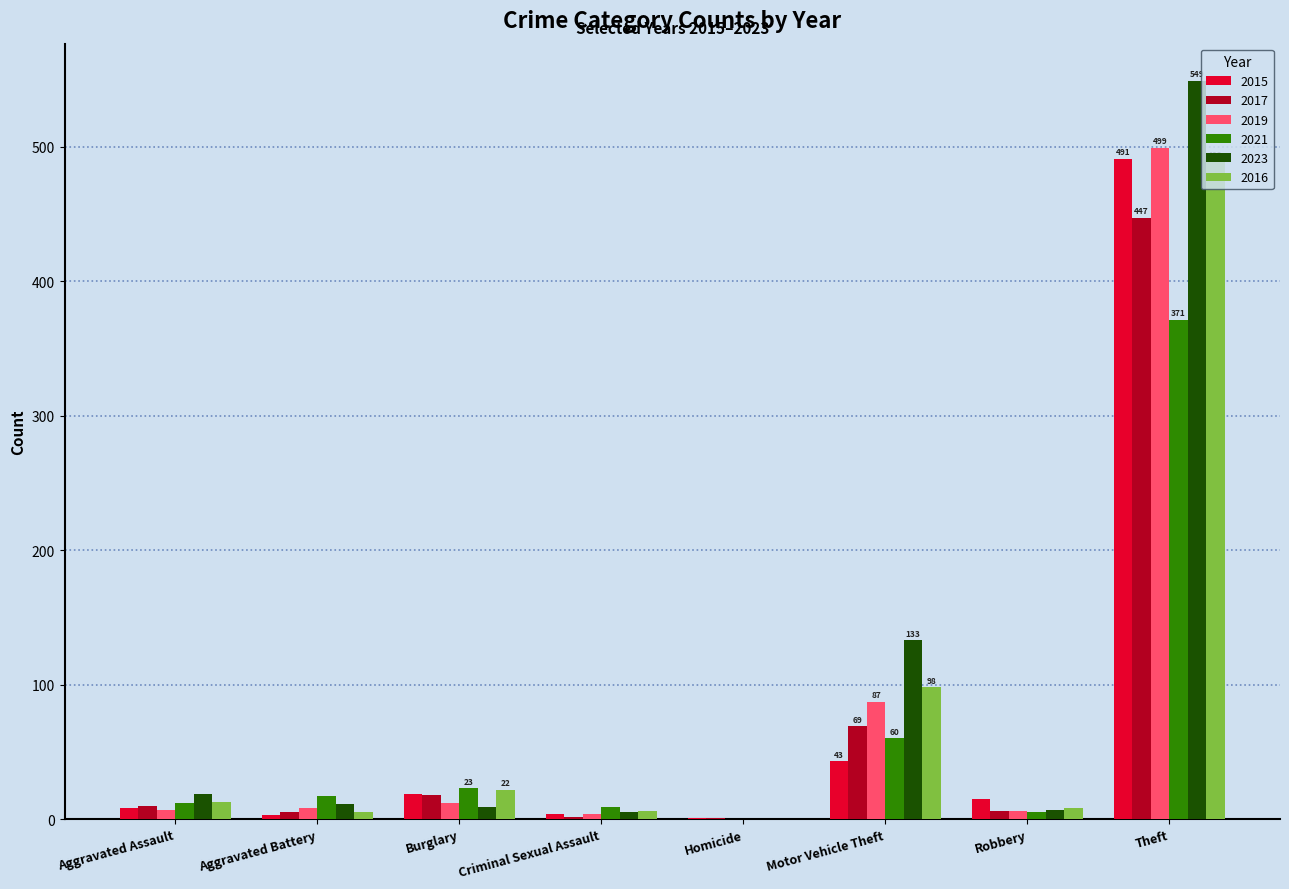

What is the highest value of the 2016 series?

489